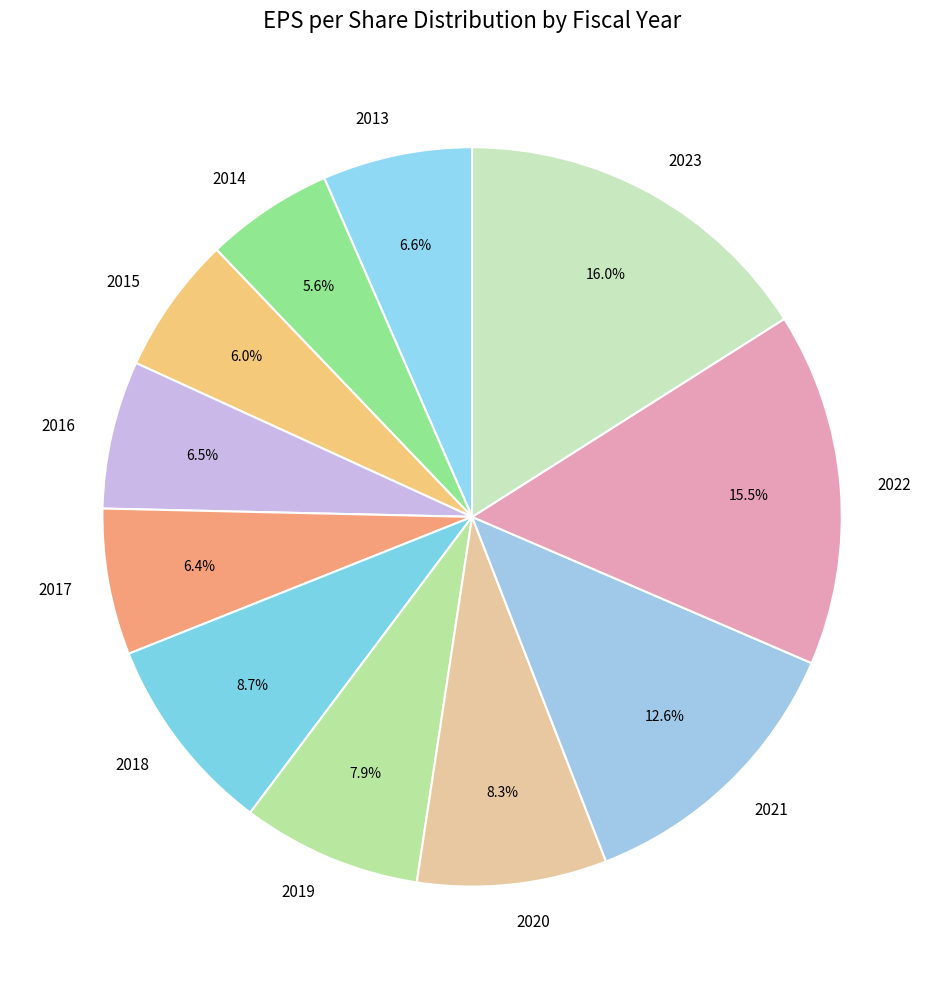

How many segments does this pie chart have?

11